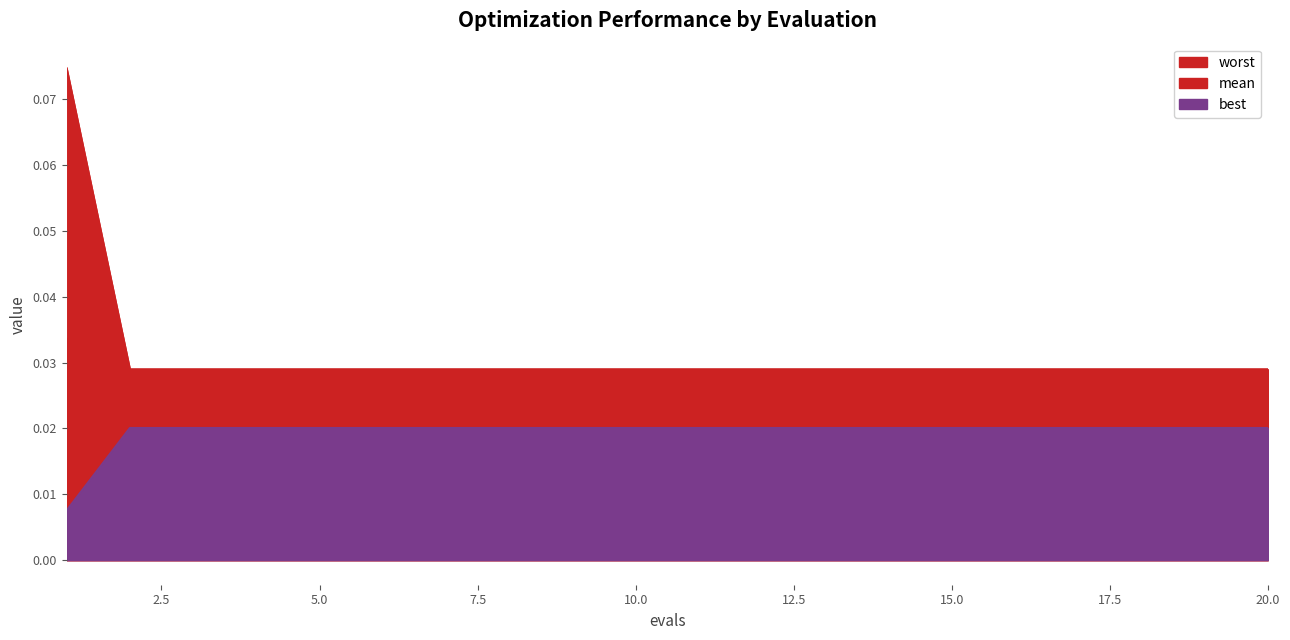

True or false: best and worst cross at least once.

False